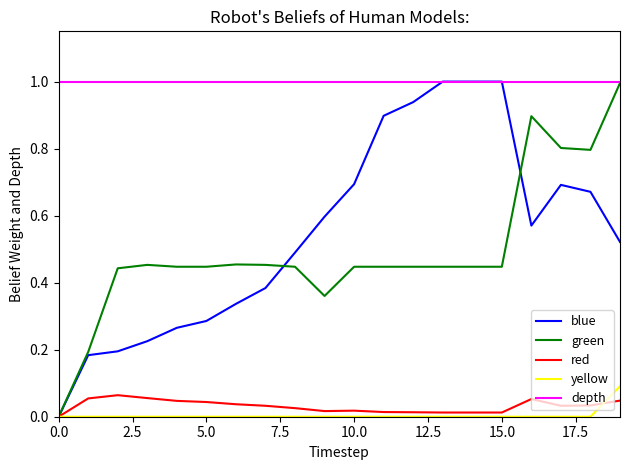

True or false: red and depth intersect in this chart.

False